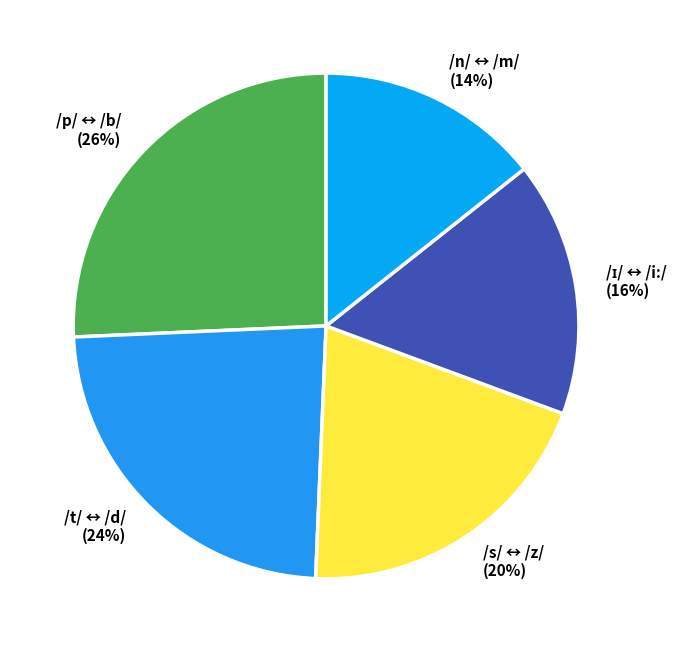

Between /n/ ↔ /m/ (14%) and /p/ ↔ /b/ (26%), which is larger?

/p/ ↔ /b/ (26%)